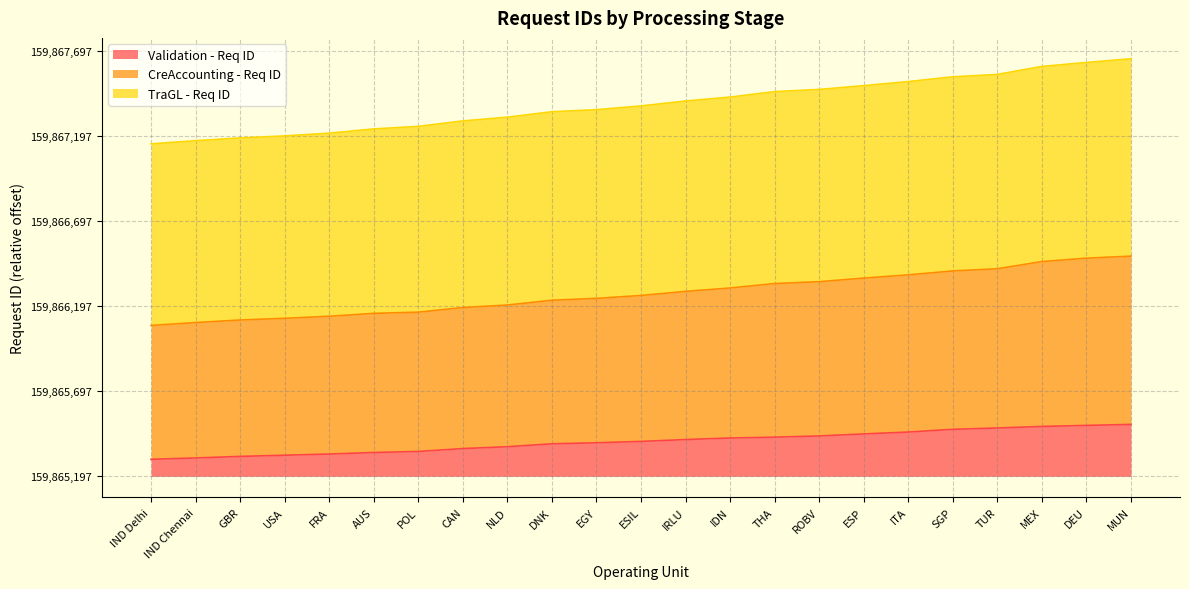

Does the chart have visible grid lines?

Yes